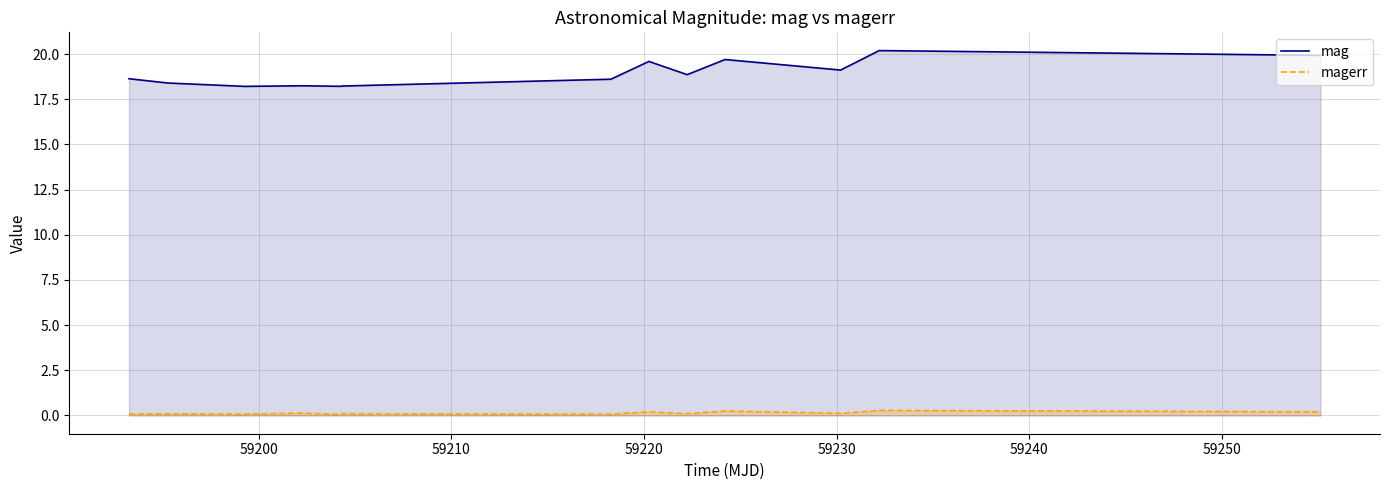

True or false: mag and magerr cross at least once.

False